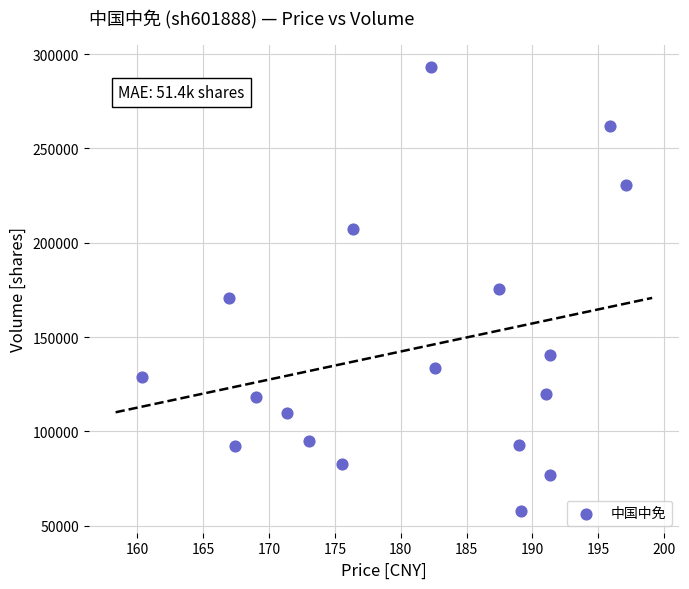

What is the range of Y values (max minus min)?

235043